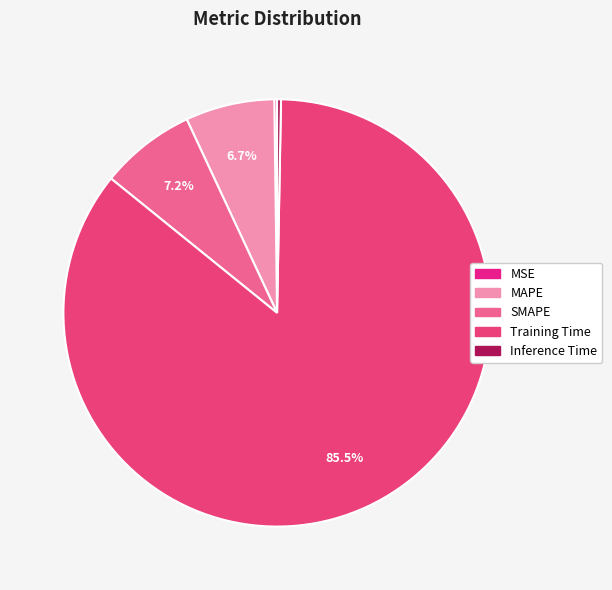

Combined, do SMAPE and MSE account for over 50%?

No